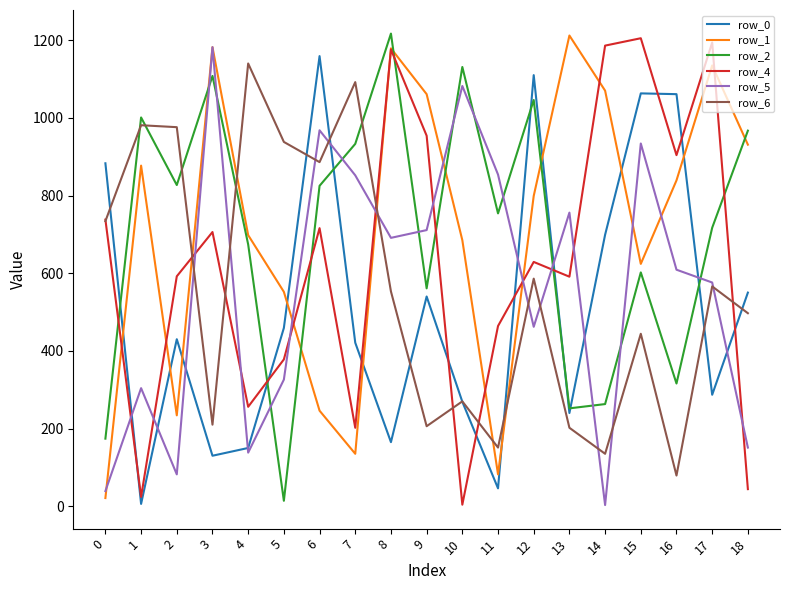

Is it true that row_0 equals 269 at 10?

True